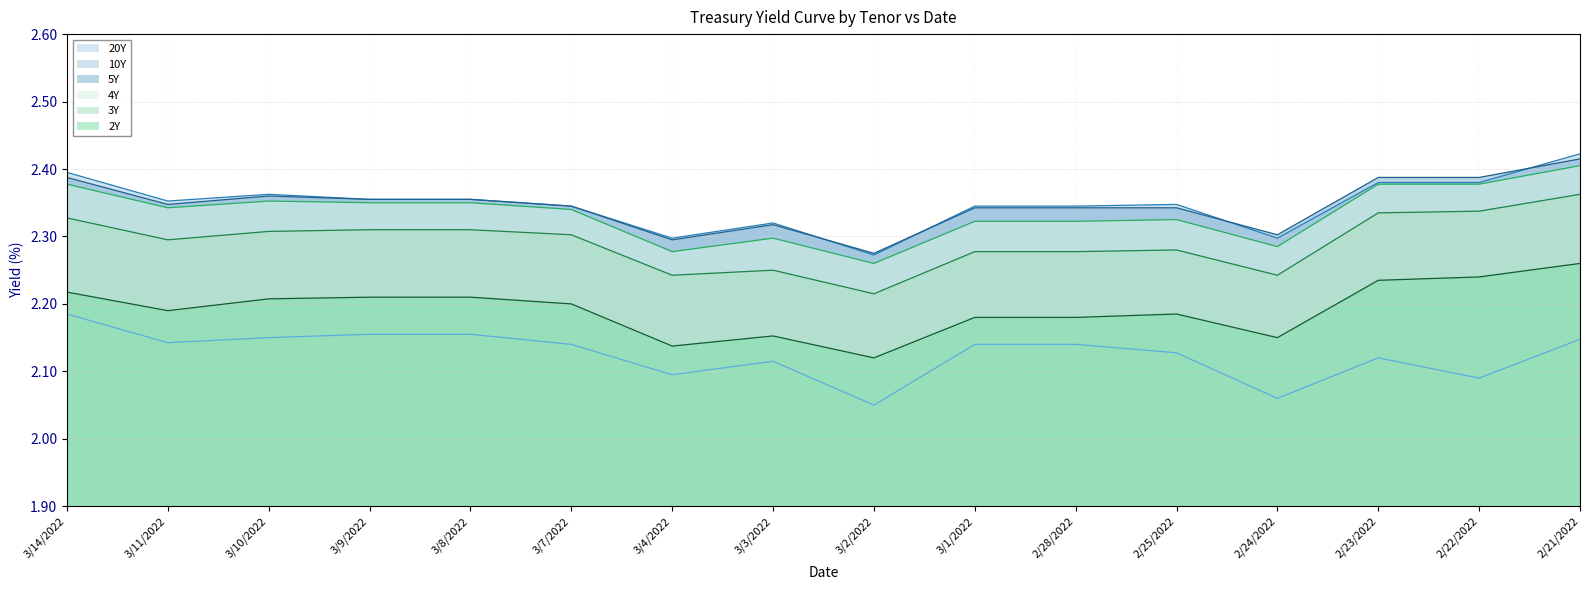

What is the total value across all series at 3/8/2022?

13.7